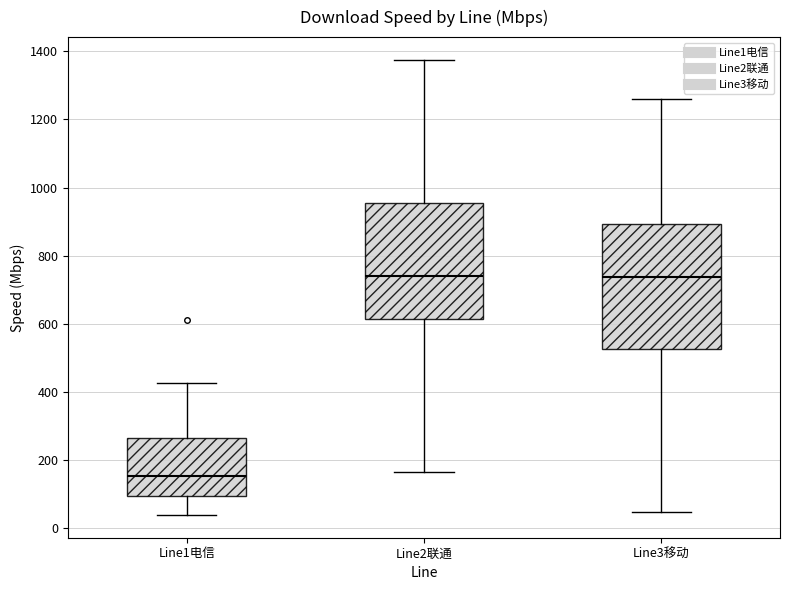

Reading left to right, read every box against the y-axis: the position of its median line, the range the box covers, and the ends of its whiskers. The values are not printed on the chart, so give them approximately, as read against the axis.

Line1电信: median 160, box 100 to 260, whiskers 40 to 420
Line2联通: median 740, box 620 to 960, whiskers 160 to 1380
Line3移动: median 740, box 520 to 900, whiskers 40 to 1260